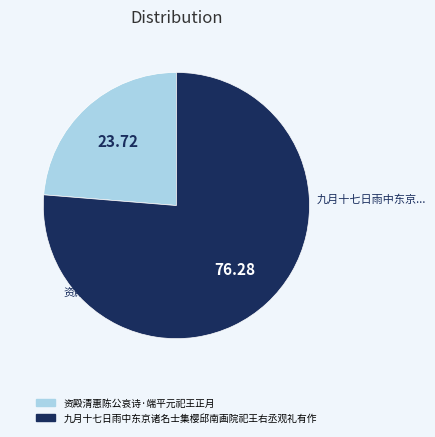

Combined, do 资殿清惠陈公哀诗·端平元祀王正月 and 九月十七日雨中东京诸名士集樱邱南画院祀王右丞观礼有作 account for over 50%?

Yes